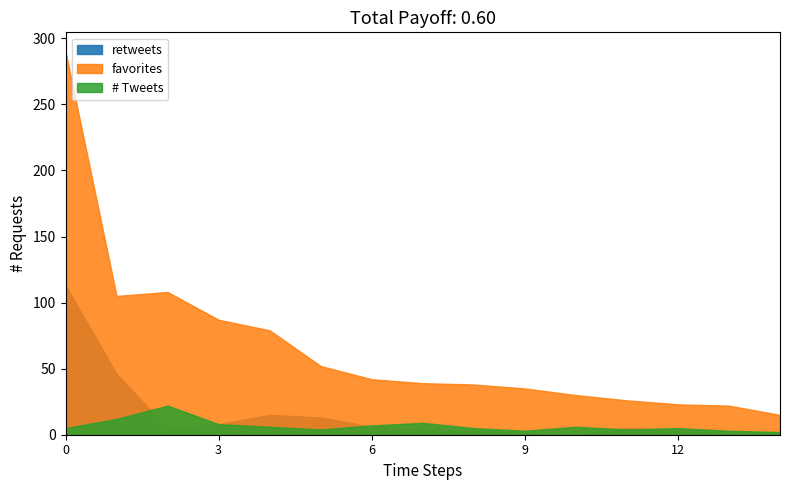

How many data points in favorites are less than 39?

7